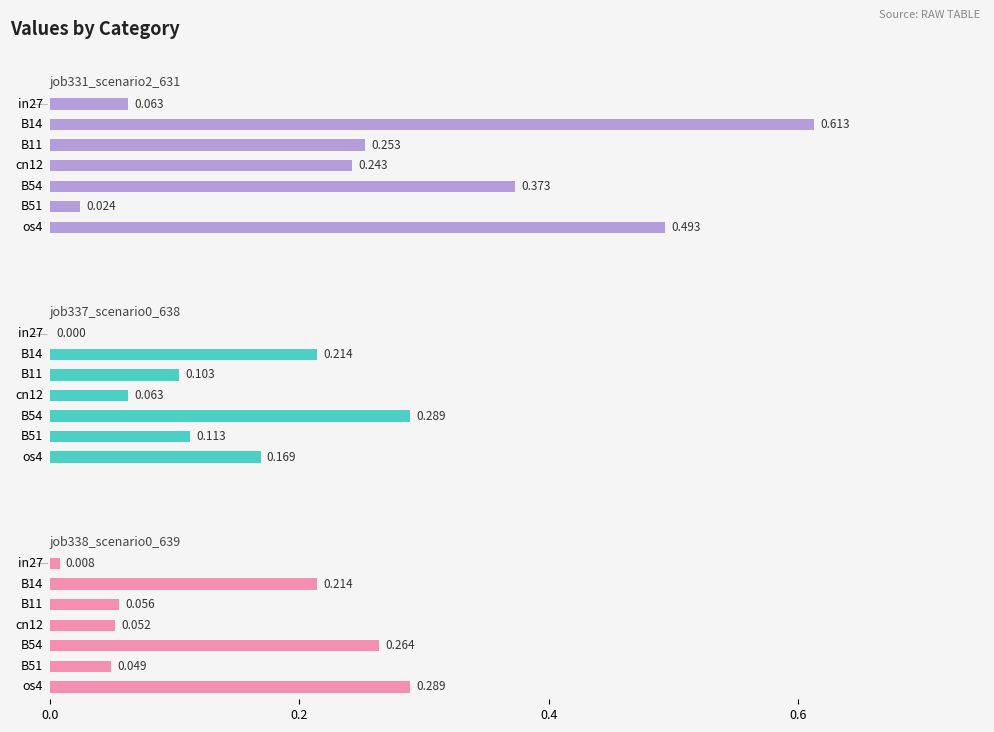

Reading left to right, list all the values displayed in this chart.

job331_scenario2_631: 0.1	0.6	0.3	0.2	0.4	0.0	0.5
job337_scenario0_638: 0.0	0.2	0.1	0.1	0.3	0.1	0.2
job338_scenario0_639: 0.0	0.2	0.1	0.1	0.3	0.0	0.3